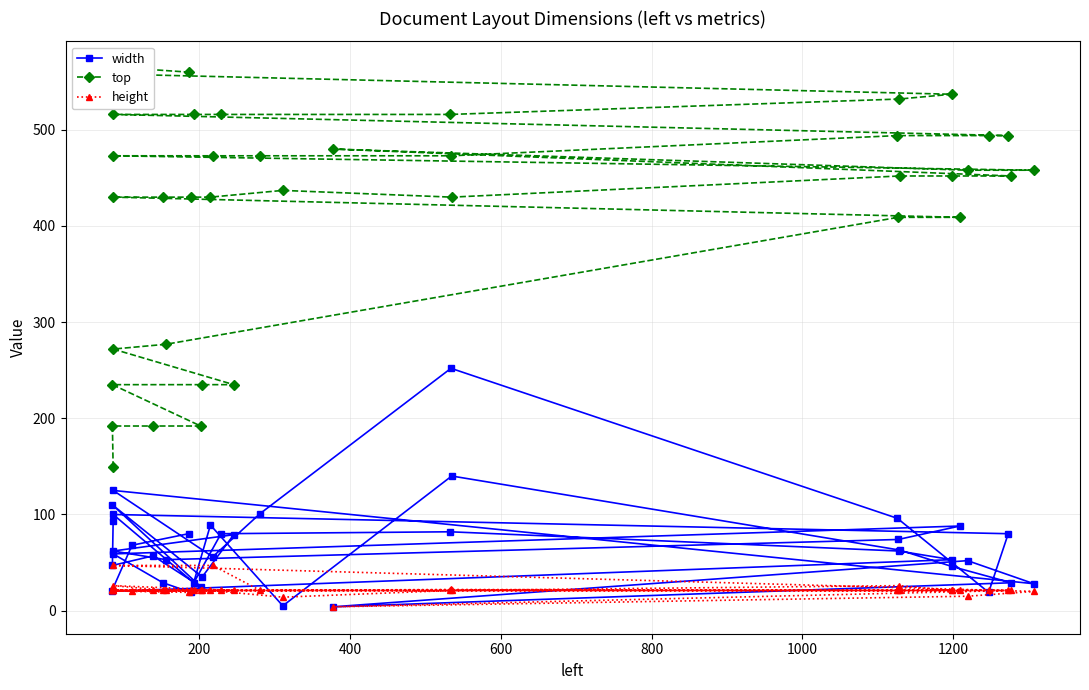

True or false: height has more than 0 interior local peaks.

True